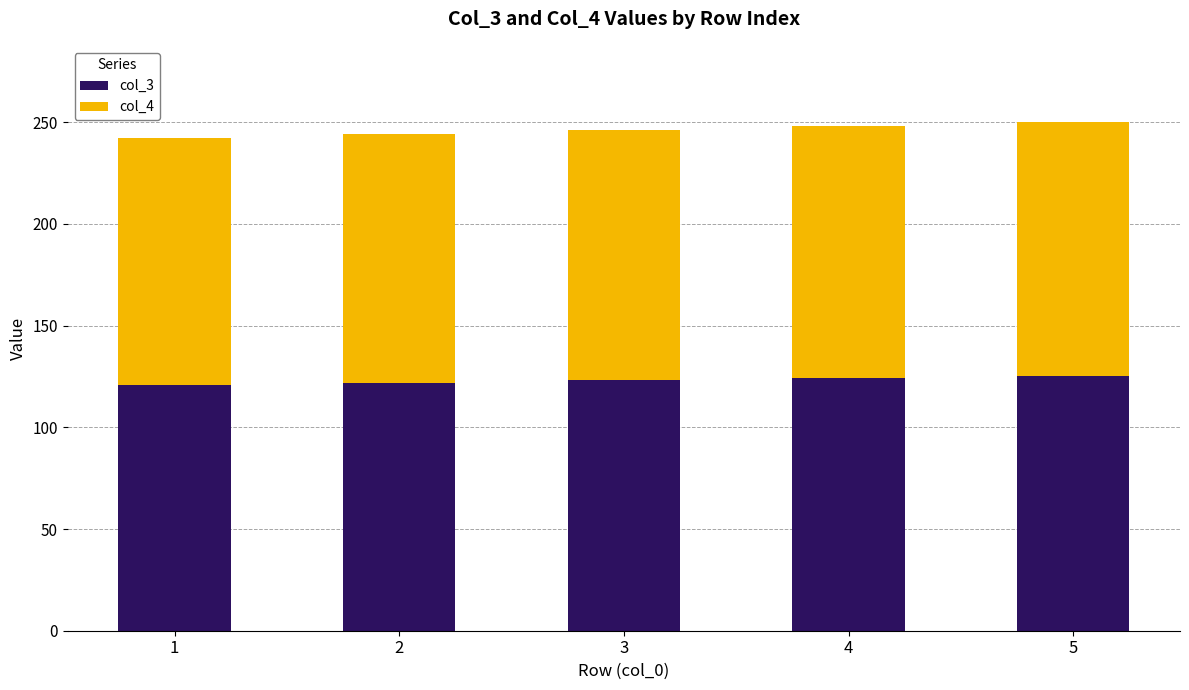

The col_3 series shows 84 at 2. True or false?

False